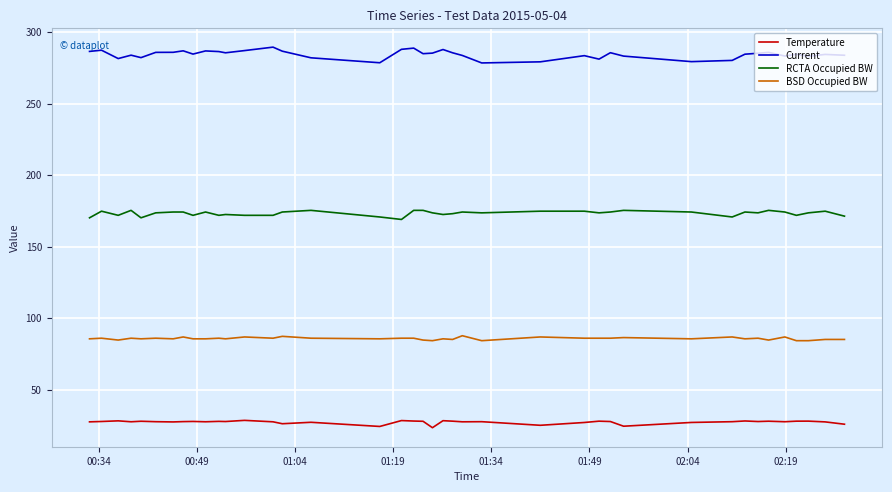

What are all the series names shown in the legend?

Temperature, Current, RCTA Occupied BW, BSD Occupied BW